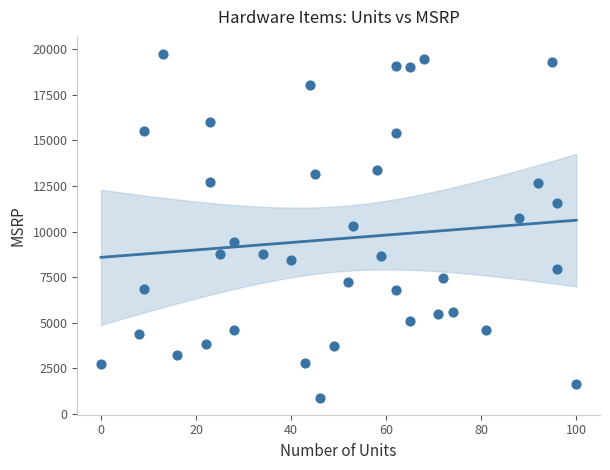

What is the range of X values (max minus min)?

100